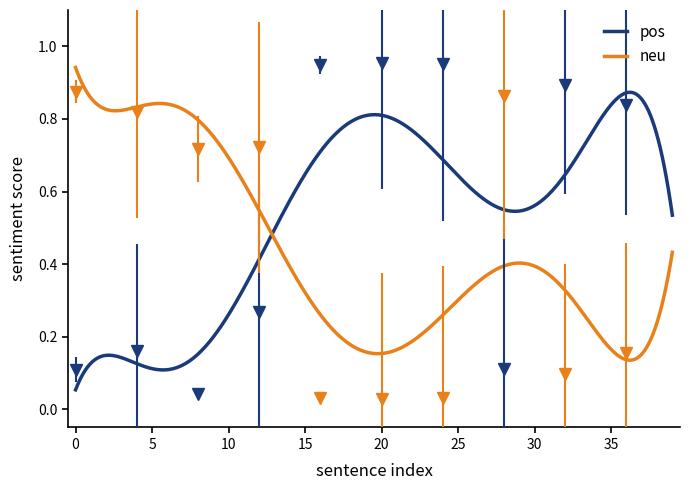

The value of neu at 16 is 0.0. True or false?

True